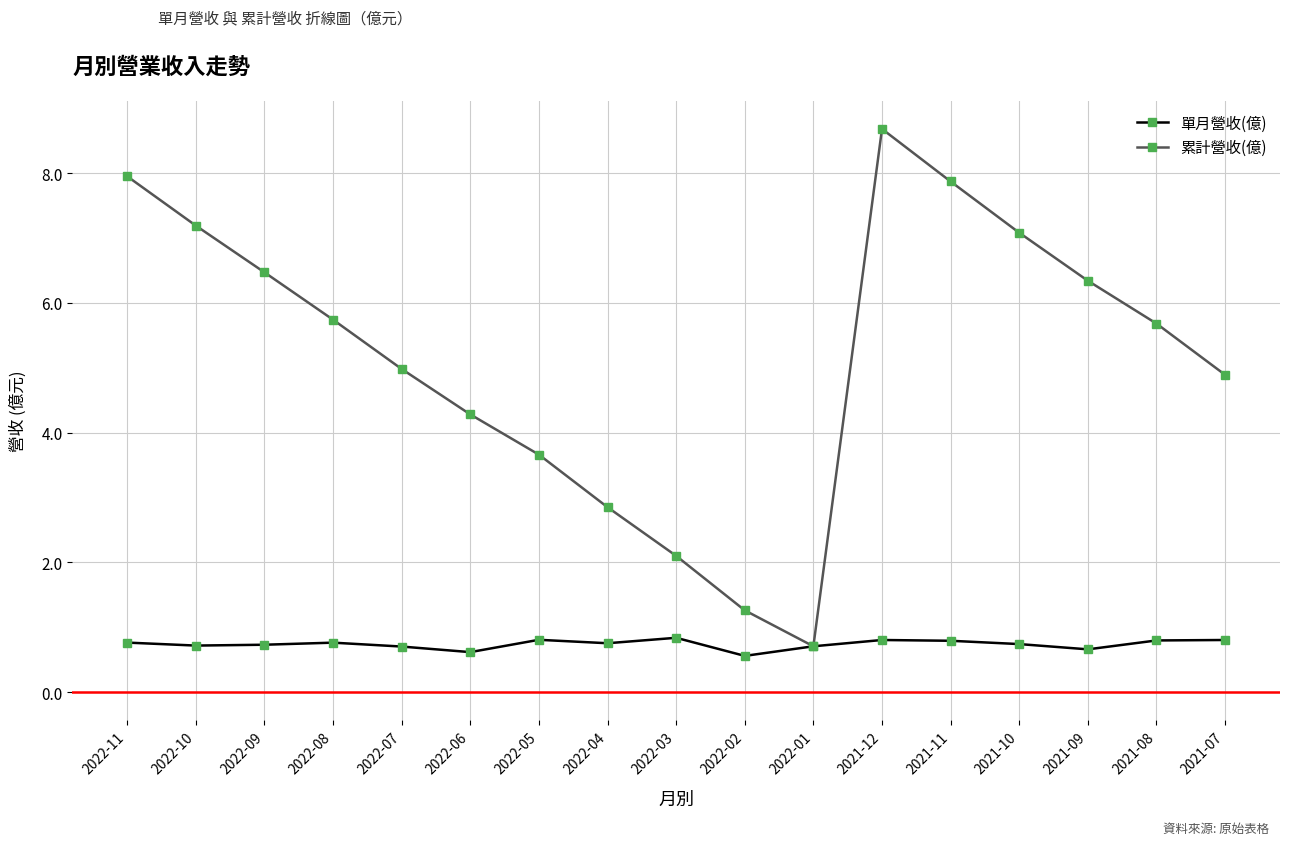

List the series in order of their overall mean, highest first.

累計營收(億), 單月營收(億)